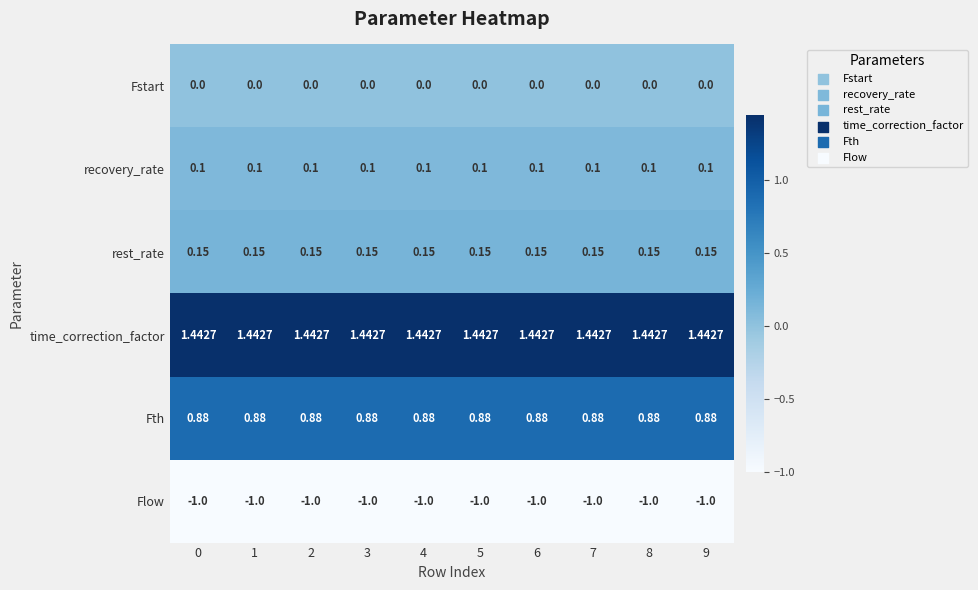

Is the value of recovery_rate at 4 greater than the value of Fstart at 5?

Yes